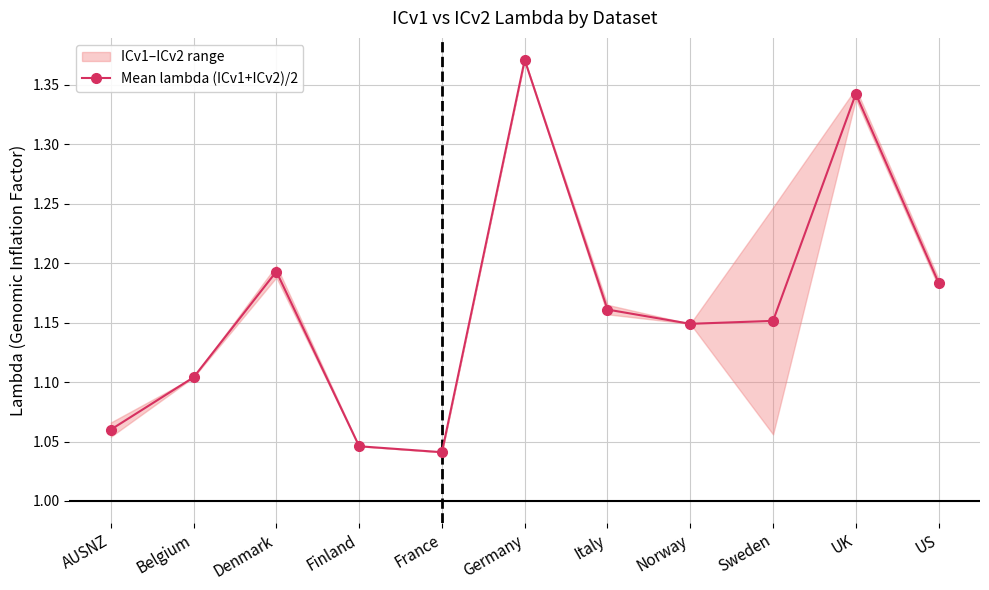

What is the change in value from France to Sweden?

+0.1